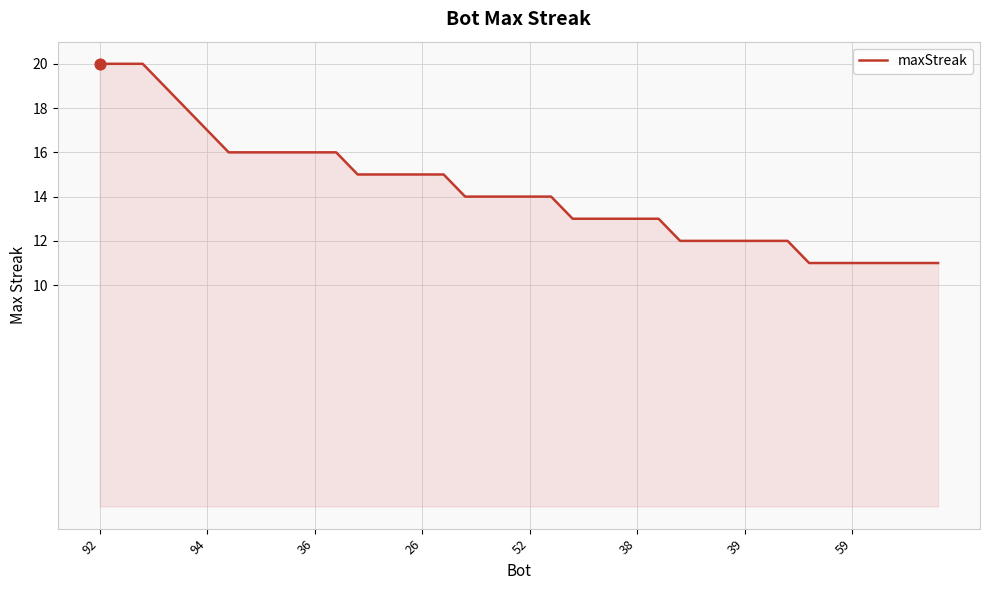

What is the minimum value shown in the chart?

11